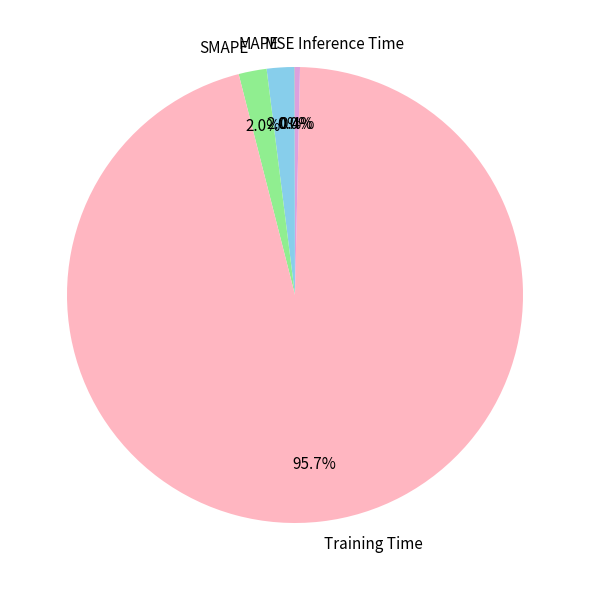

The MAPE slice represents 2% of the pie. True or false?

True